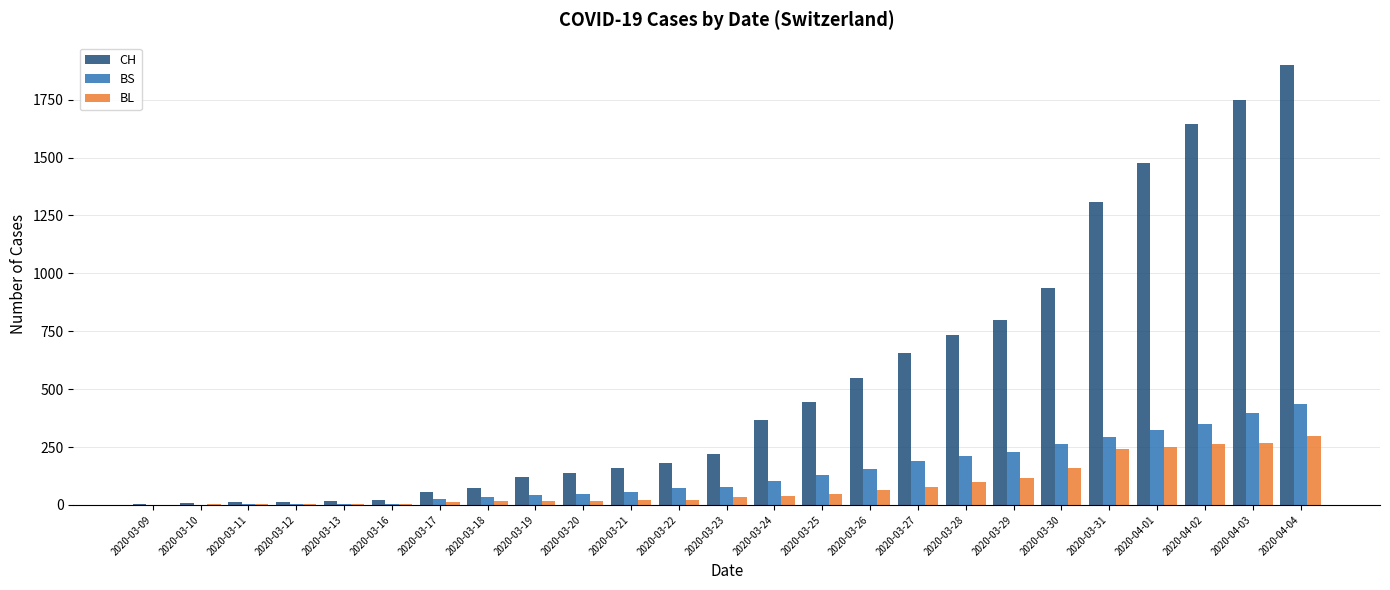

Are the bars horizontal?

No